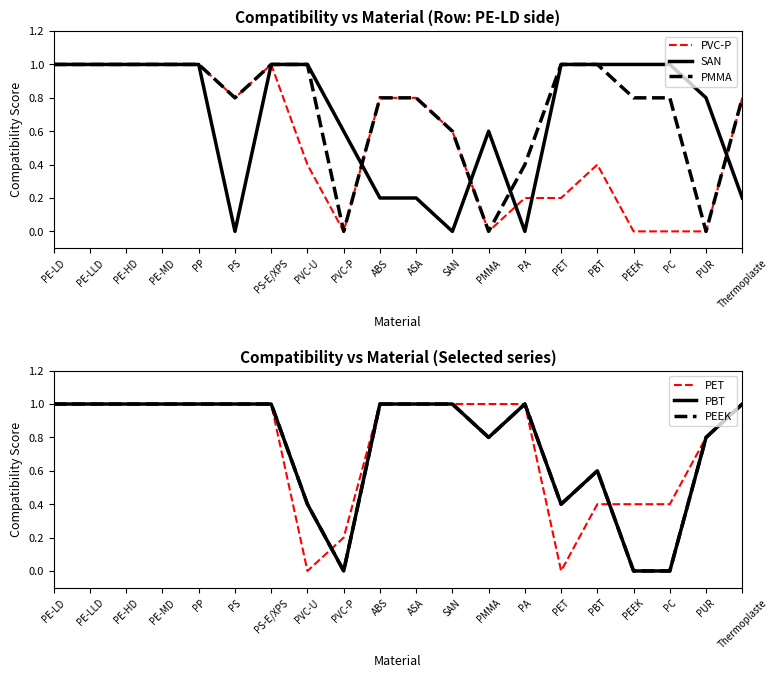

True or false: PBT and PEEK intersect in this chart.

False